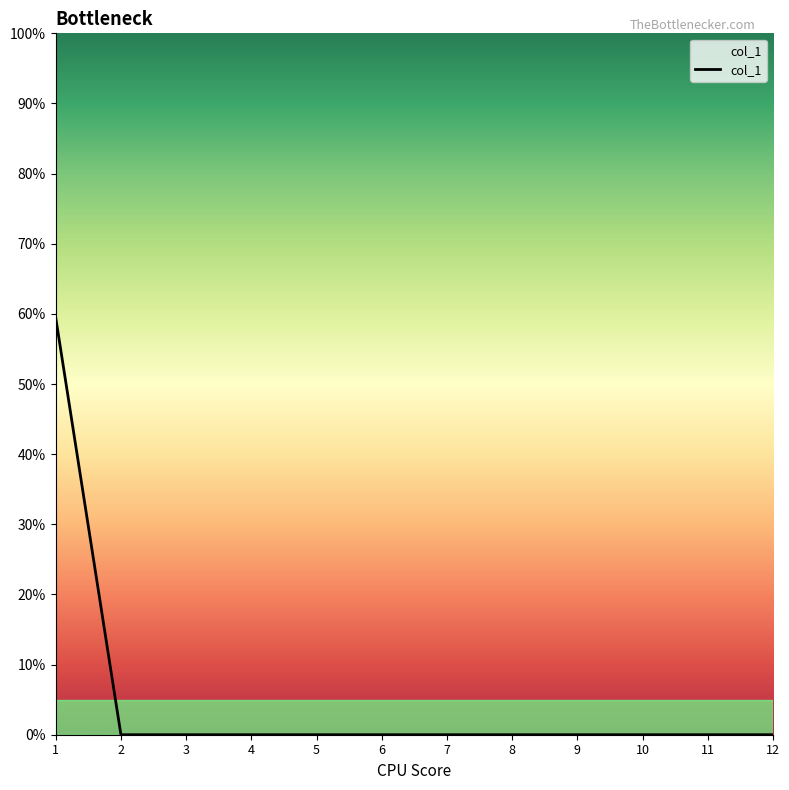

The chart shows a value of -38.7 at 5. True or false?

False